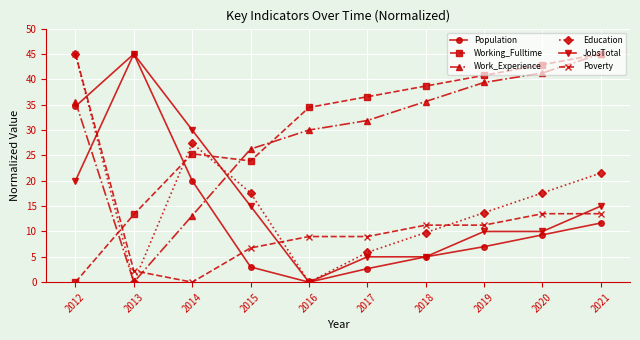

At which category is the sum across all series the highest?

2012